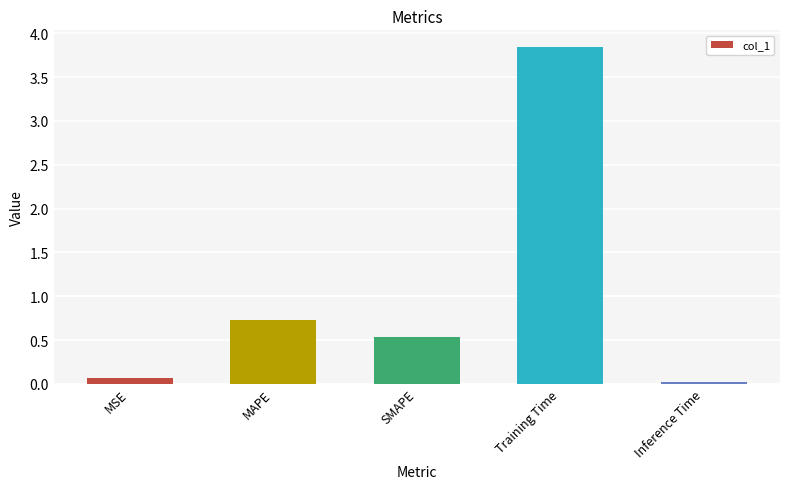

Rank the categories by value from lowest to highest.

Inference Time, MSE, SMAPE, MAPE, Training Time